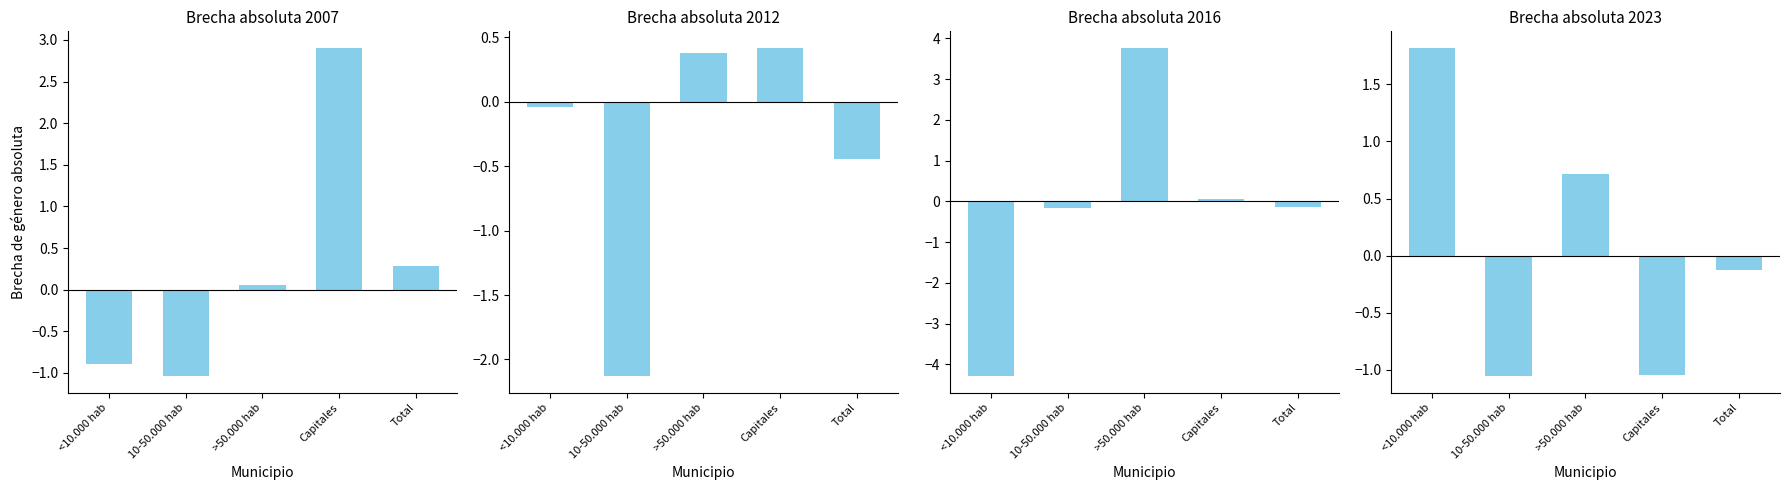

What is the difference between the highest and lowest values at >50.000 hab?

3.7